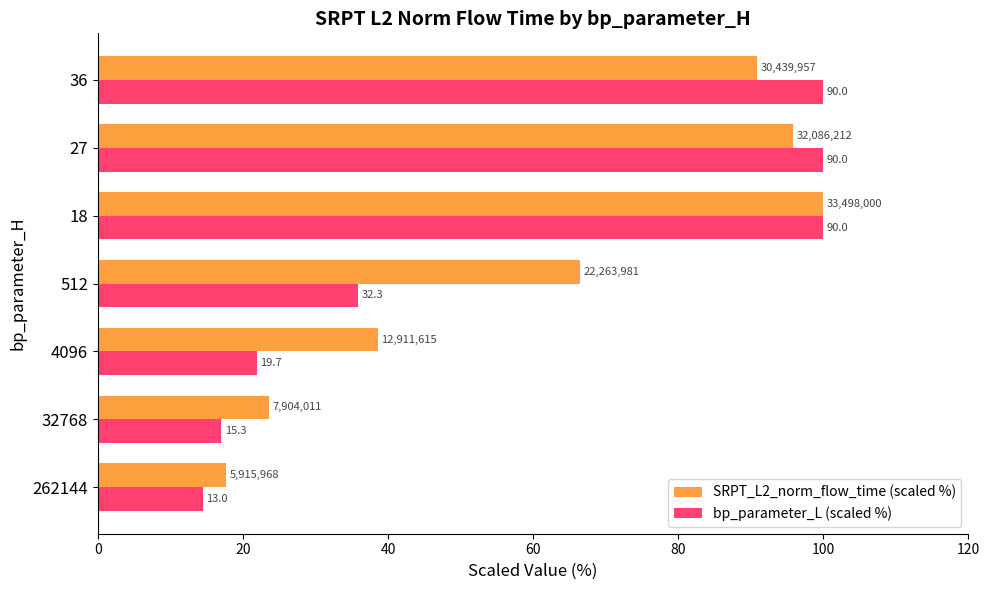

What is the difference between the second highest and minimum values in the SRPT_L2_norm_flow_time (scaled %) series?

78.1